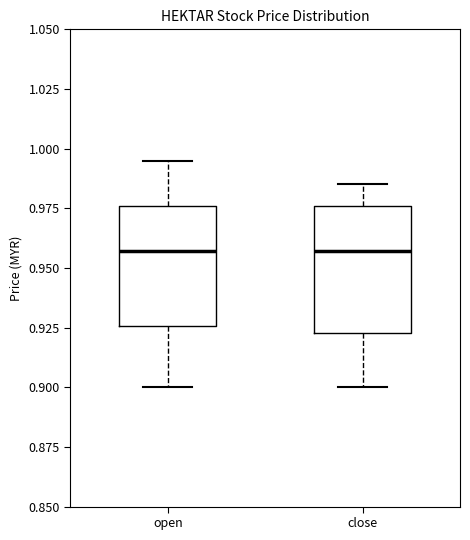

Where is the lower edge of the box for open on the y-axis? The values are not printed on the chart, so give them approximately, as read against the axis.

0.925